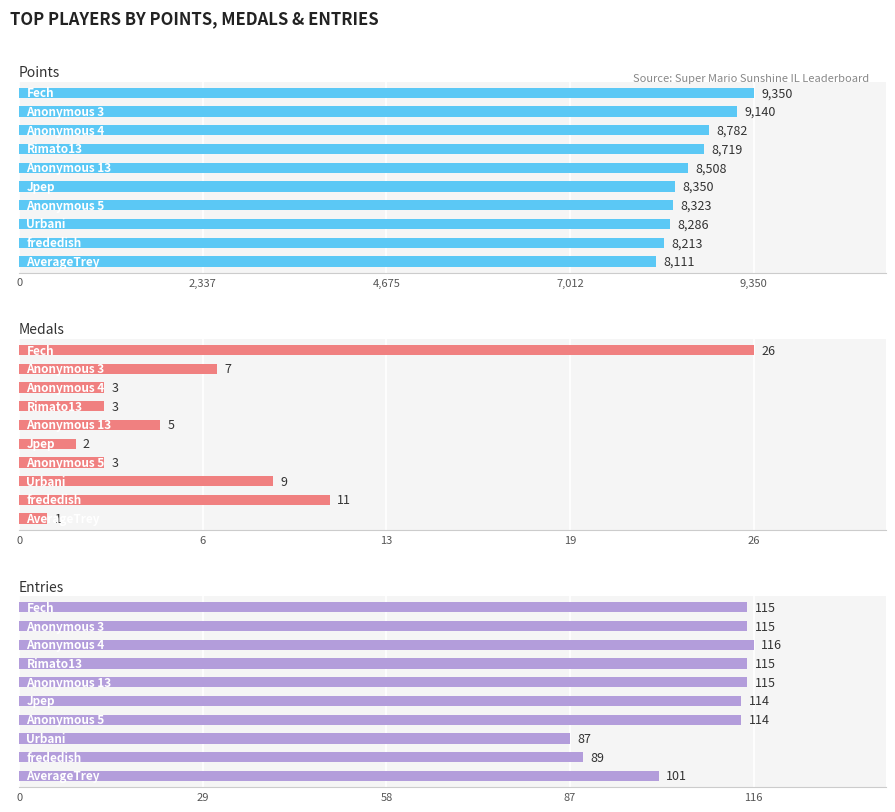

Which series has the largest total across all categories?

Points